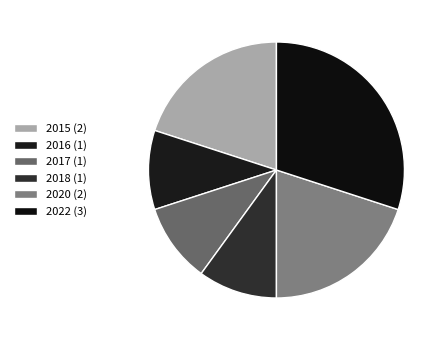

How many slices are in this pie chart?

6